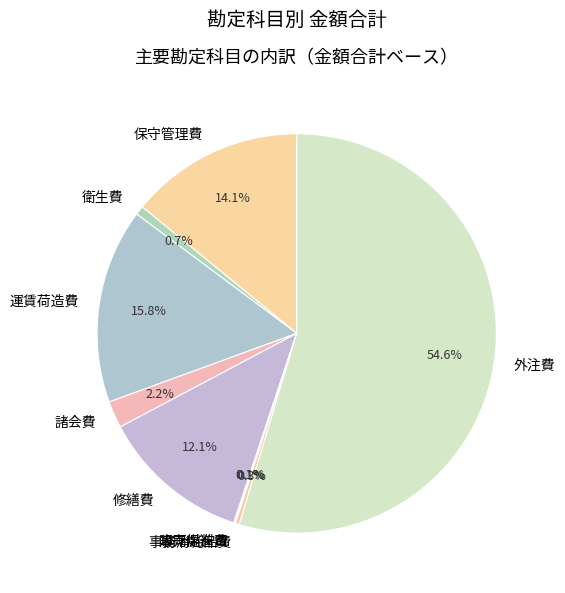

Is 衛生費 the majority of the pie?

No